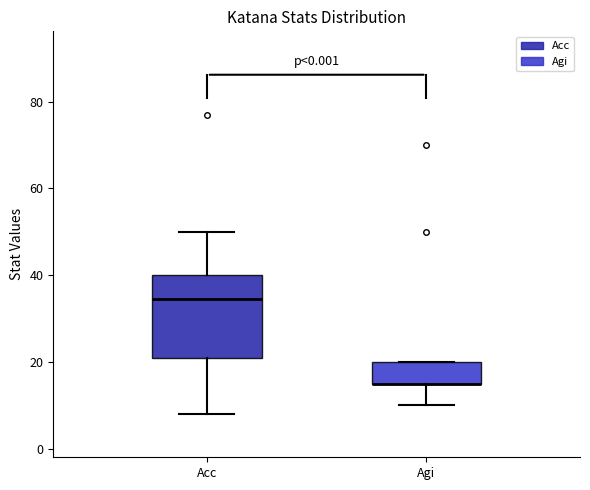

Reading left to right, transcribe this box plot: for each box, give where its median line is, the range the box spans, and where its two whiskers end, as read against the y-axis. The values are not printed on the chart, so give them approximately, as read against the axis.

Acc: median 34, box 22 to 40, whiskers 8 to 50
Agi: median 16 (drawn on the box's lower edge), box 16 to 20, whiskers 10 to 20